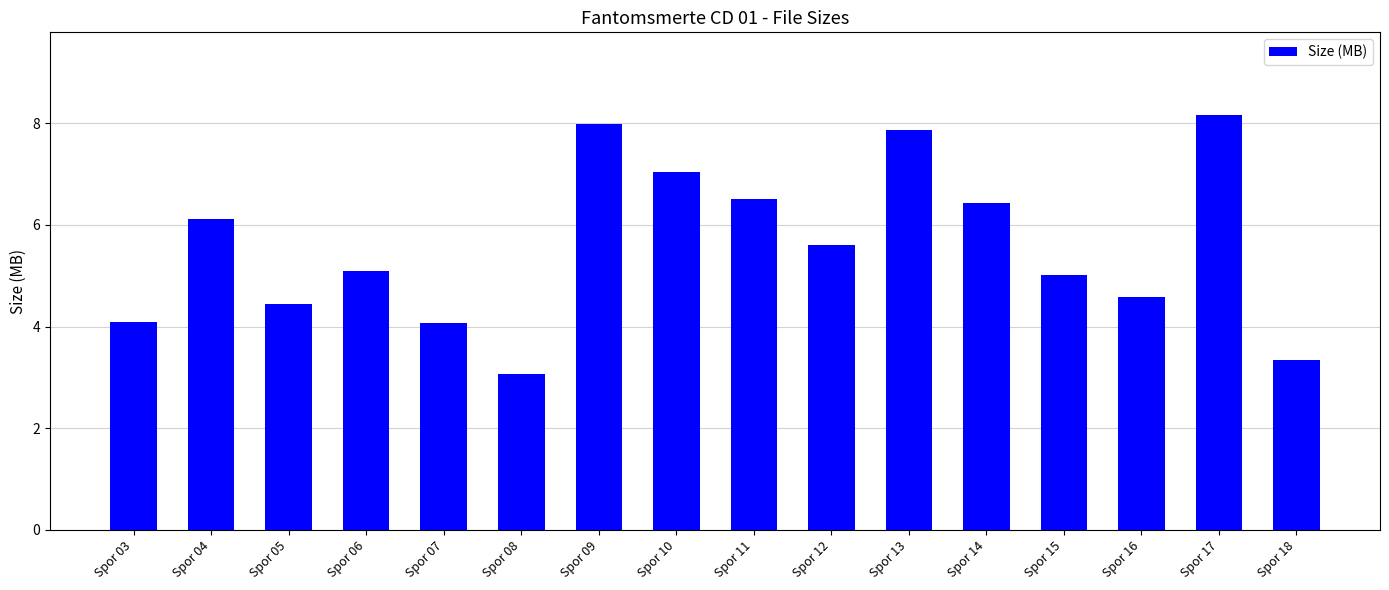

How many categories are shown in the chart?

16